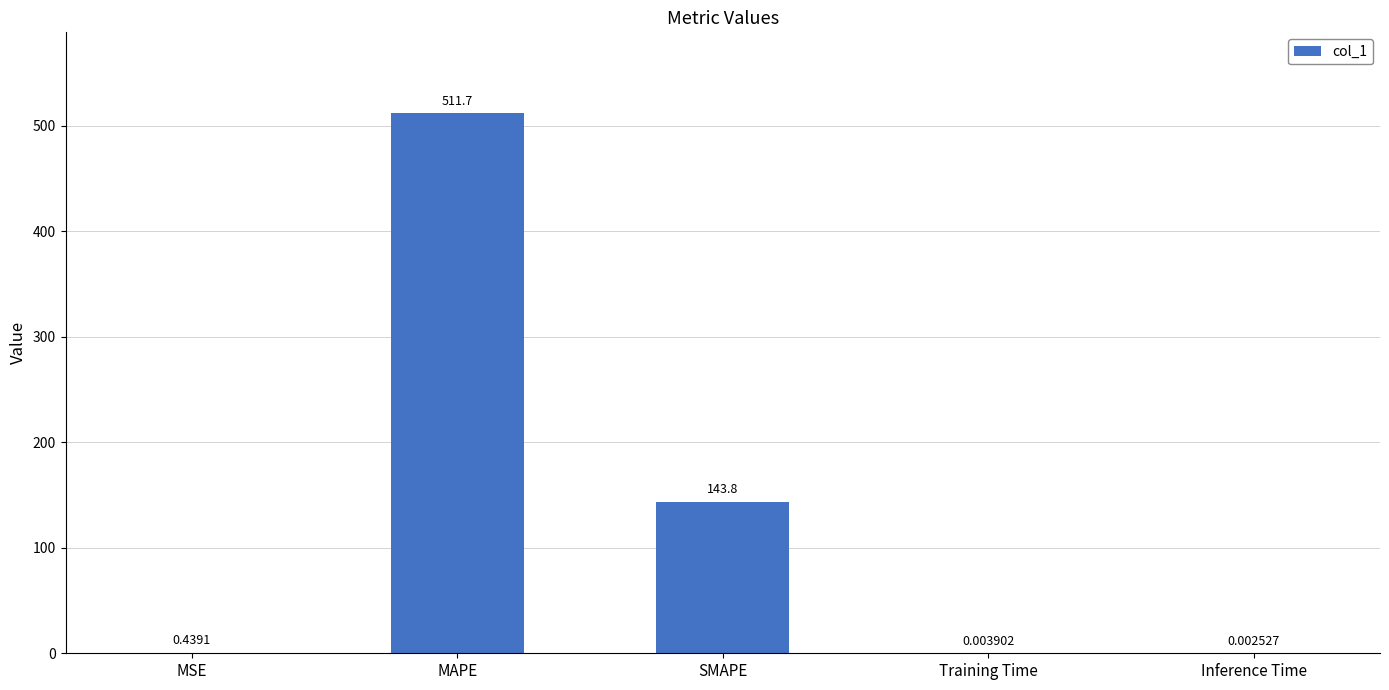

What is the maximum value shown in the chart?

511.7